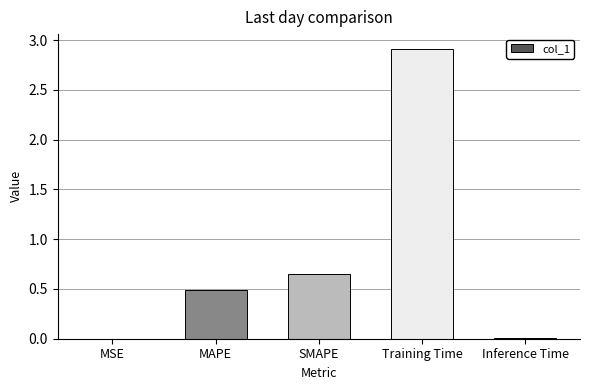

At which category does the chart reach its peak across all series?

Training Time